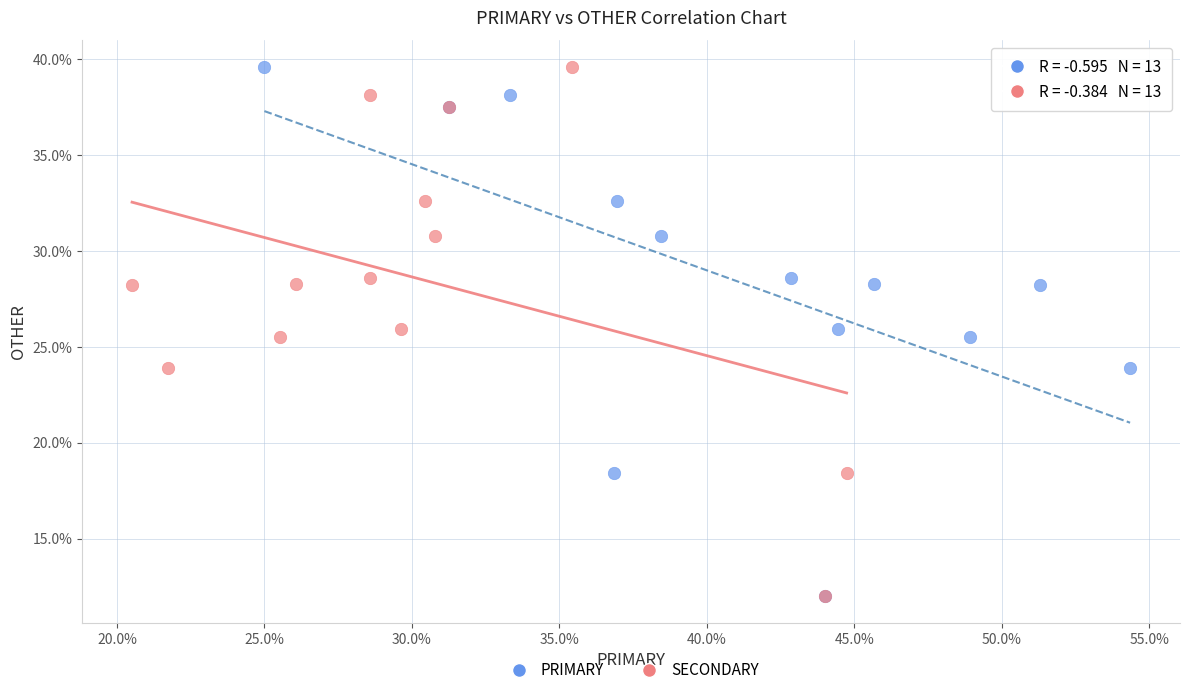

What are all the series names shown in the legend?

PRIMARY, SECONDARY